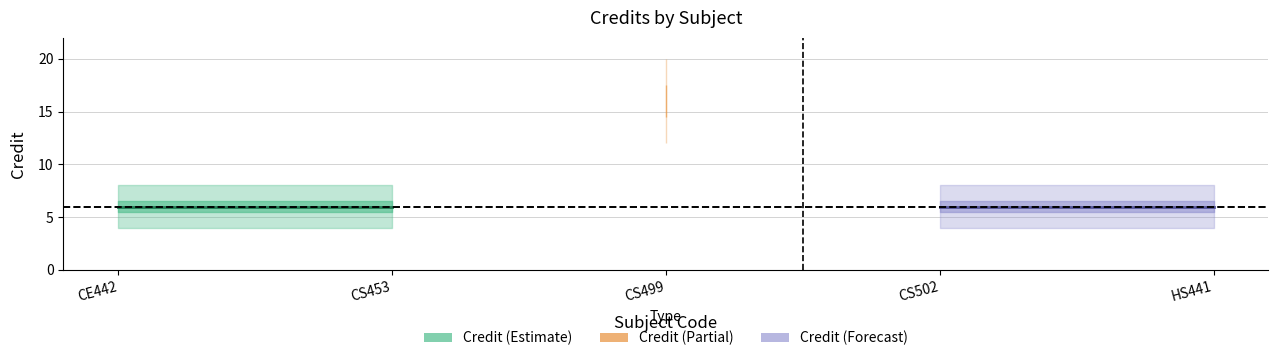

Where is the first local maximum?

3